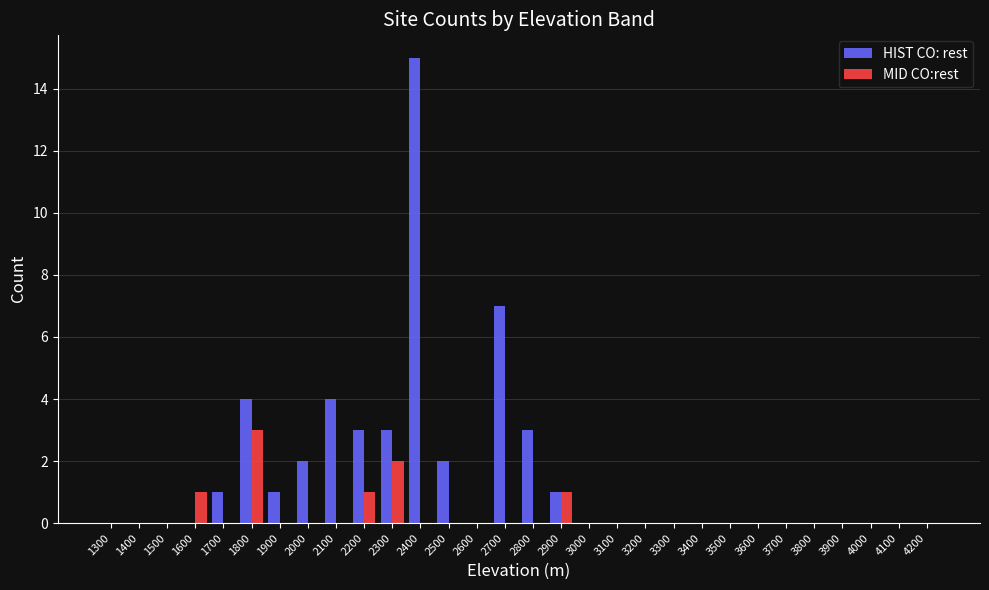

The value of MID CO:rest at 1400 is 1. True or false?

False